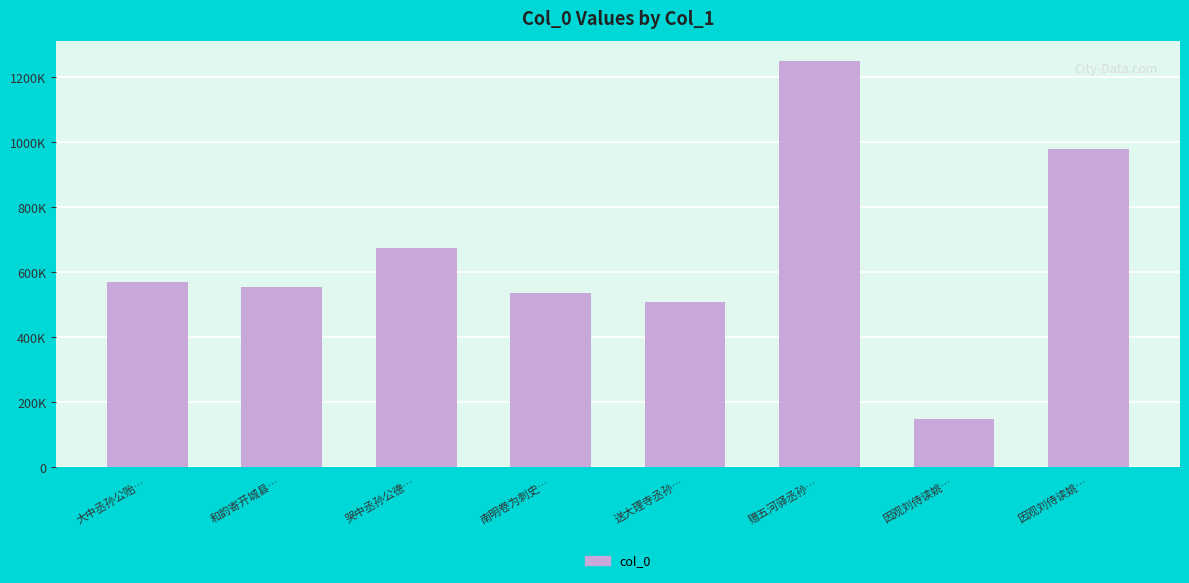

Does the chart contain any negative values?

No